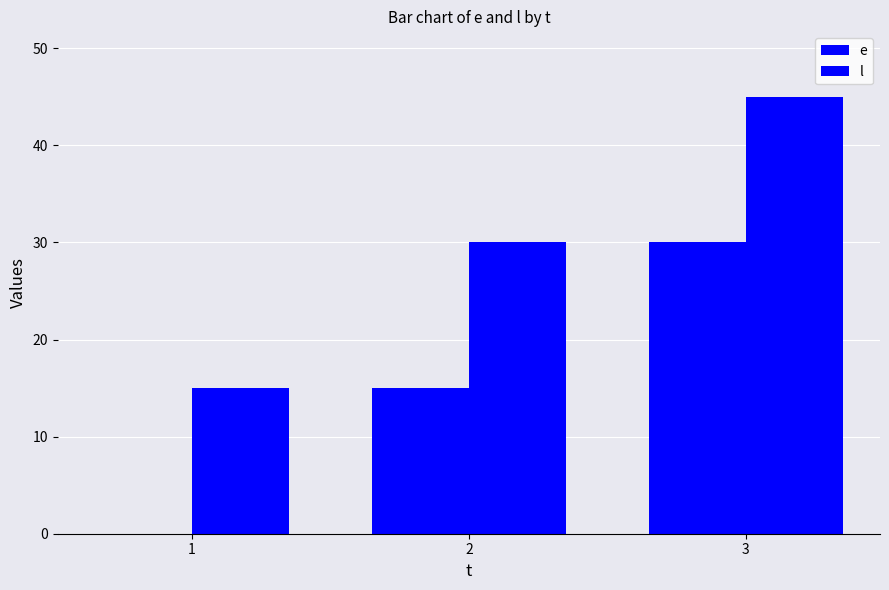

How many groups of bars are there?

3